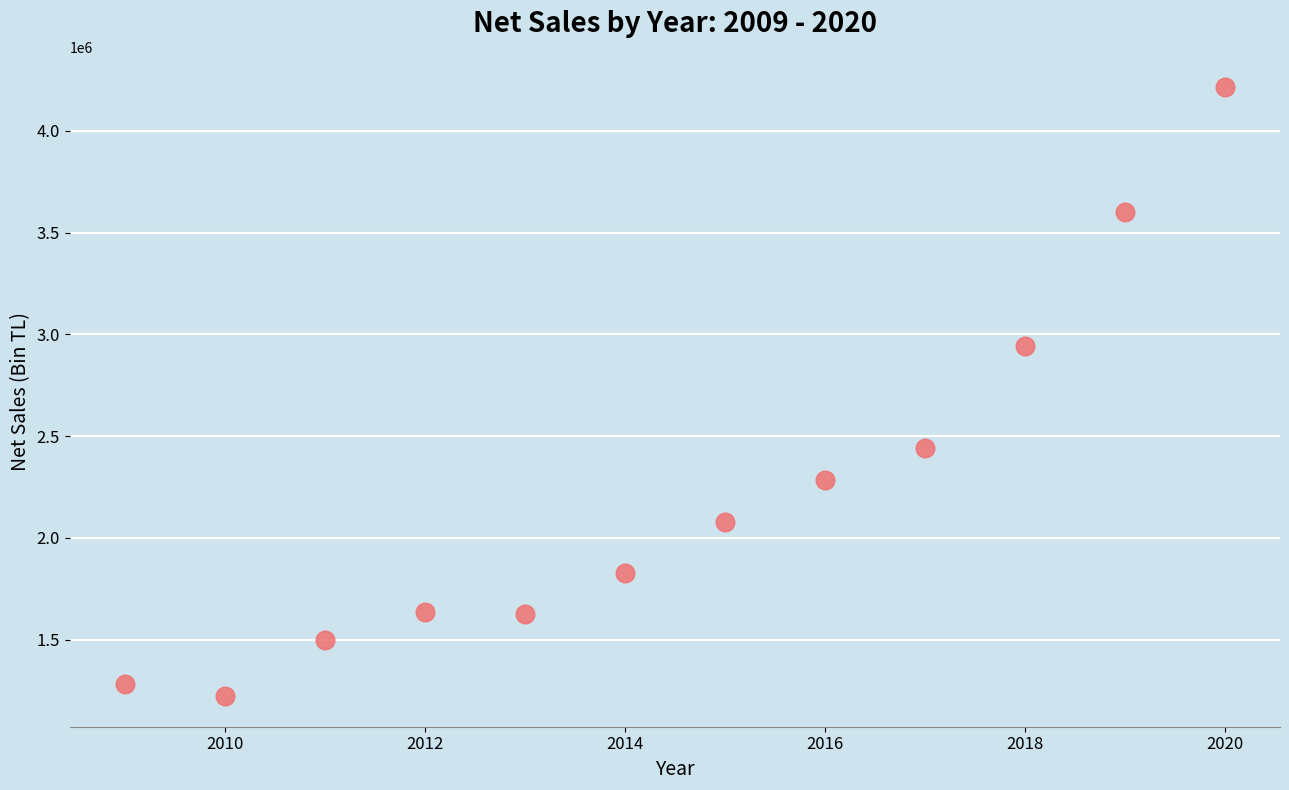

What Y value in the scatter plot is closest to 2717652?

2944650.2